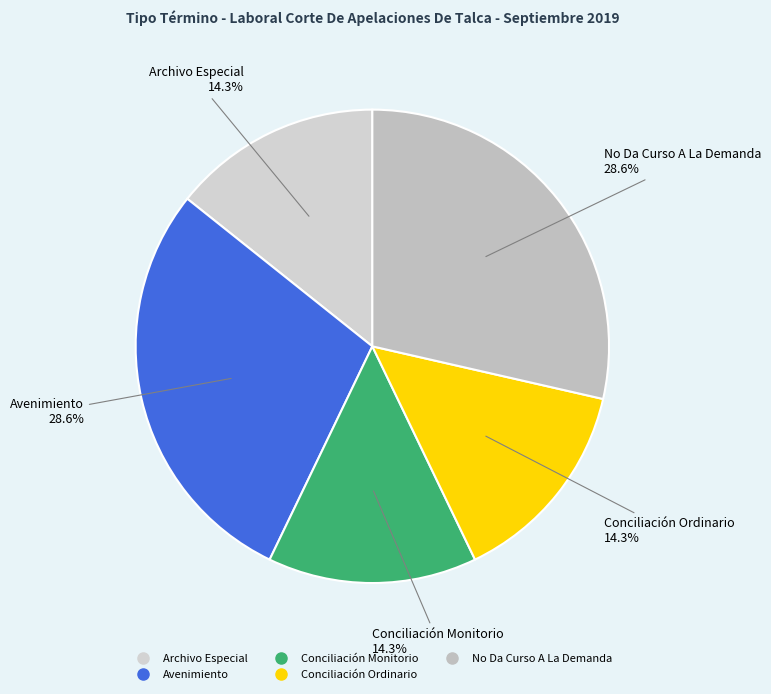

Is Conciliación Monitorio the majority of the pie?

No